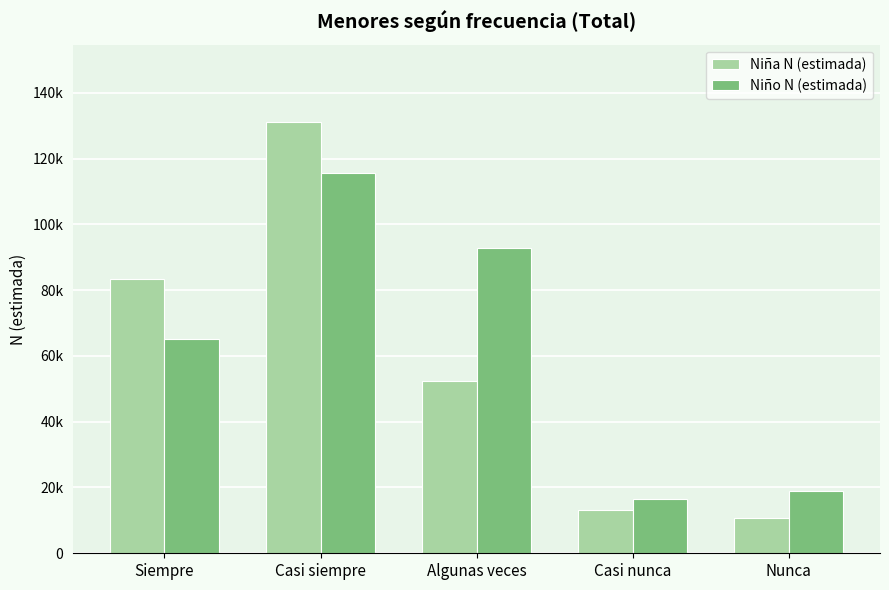

What are all the series names shown in the legend?

Niña N (estimada), Niño N (estimada)